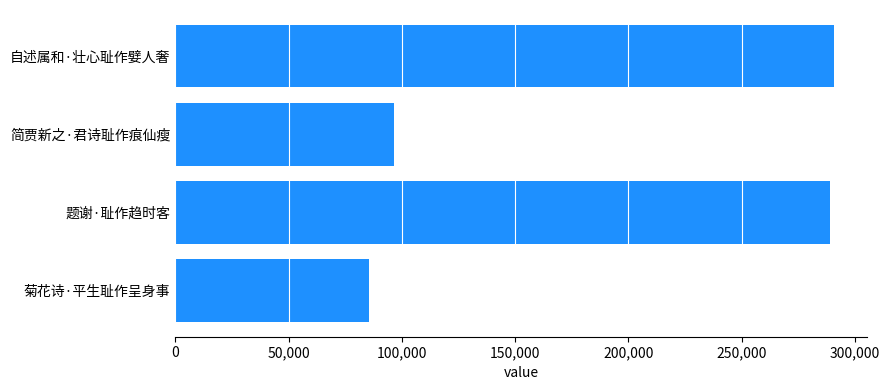

How many data points does each series have?

4